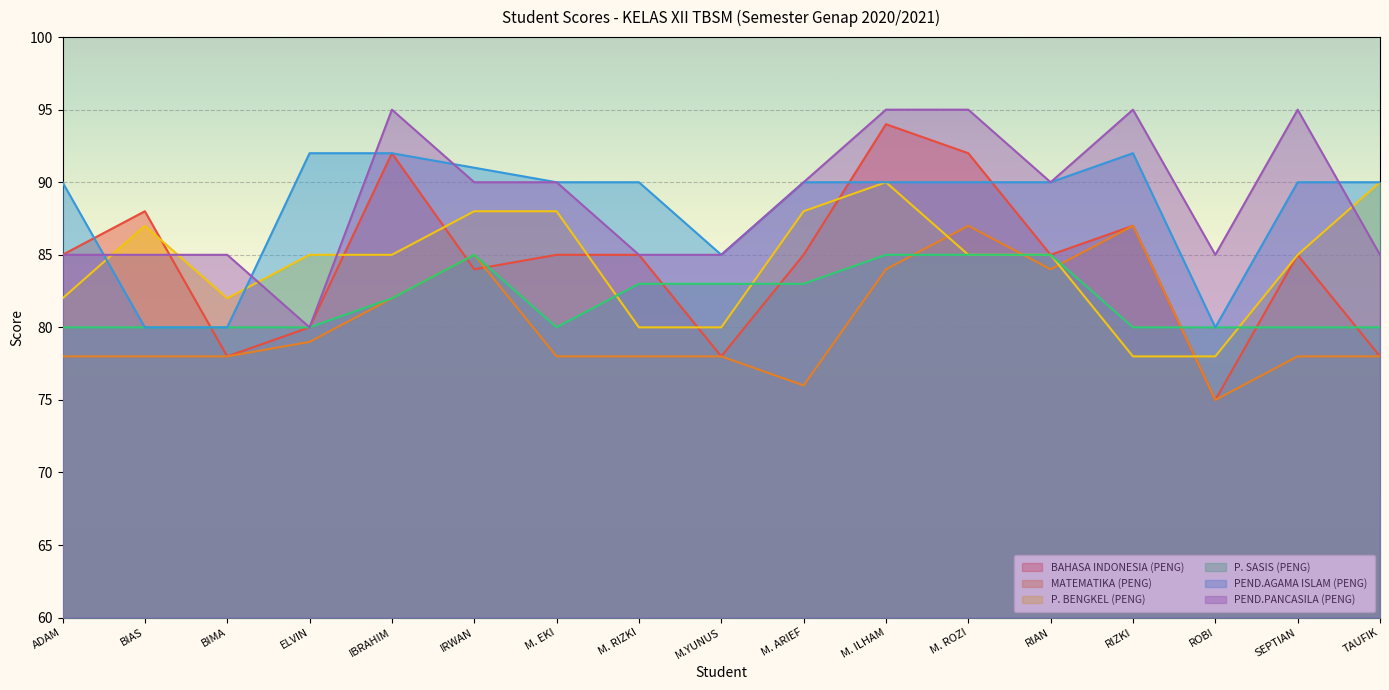

Between which two adjacent categories do BAHASA INDONESIA (PENG) and PEND.PANCASILA (PENG) first intersect?

BIAS and BIMA